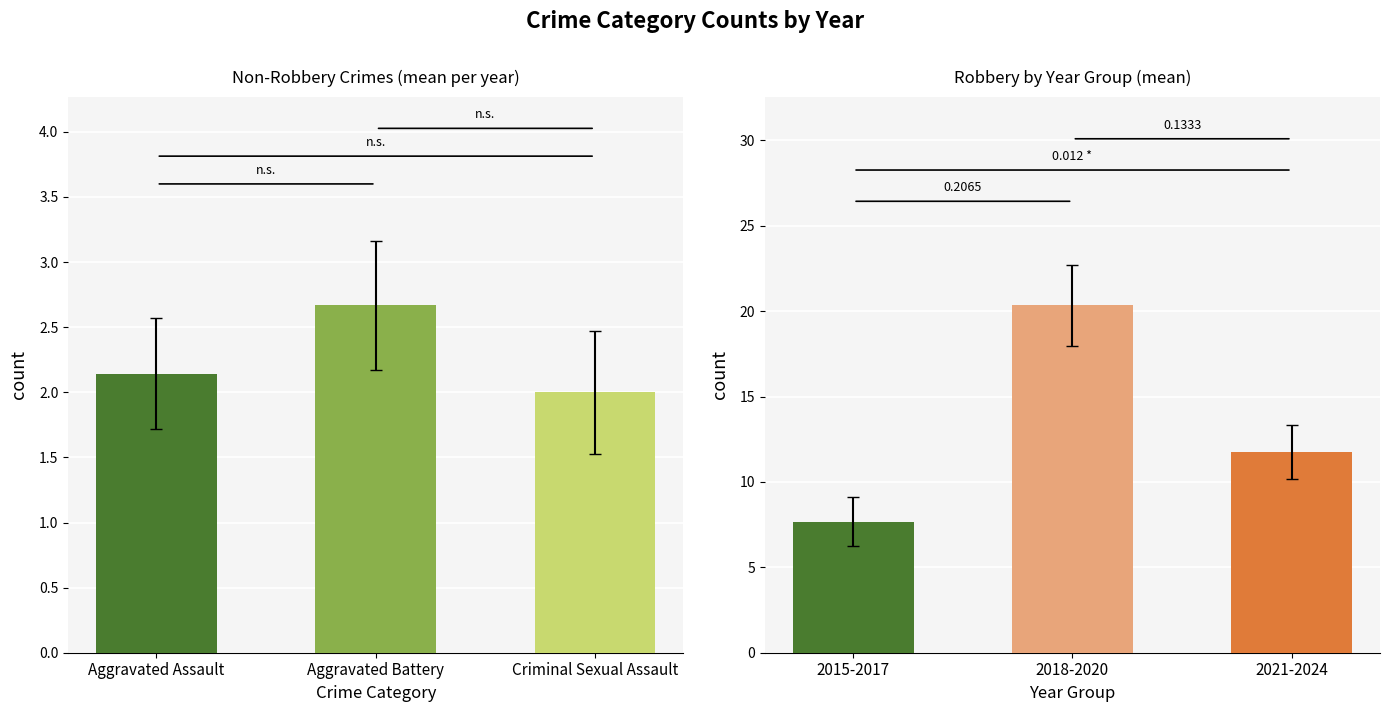

Is it true that Criminal Sexual Assault equals -1 at 2017?

False